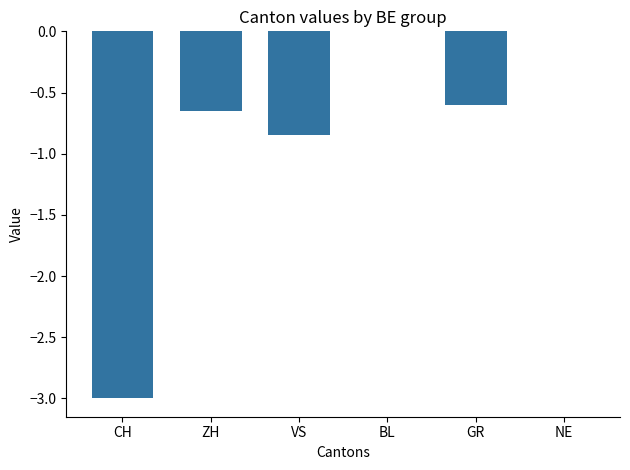

Where is the data nearest to the value -1?

VS